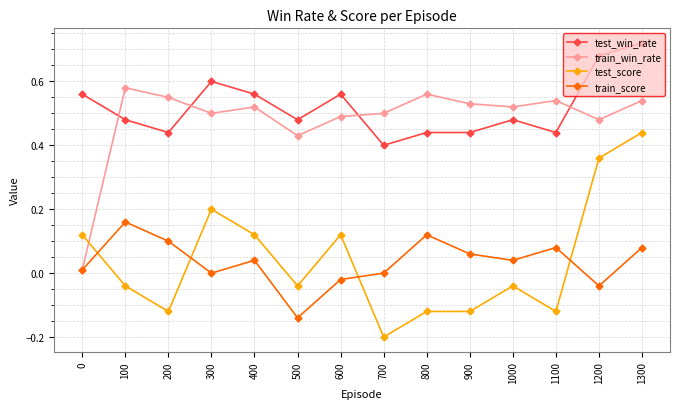

True or false: test_win_rate and test_score intersect in this chart.

False